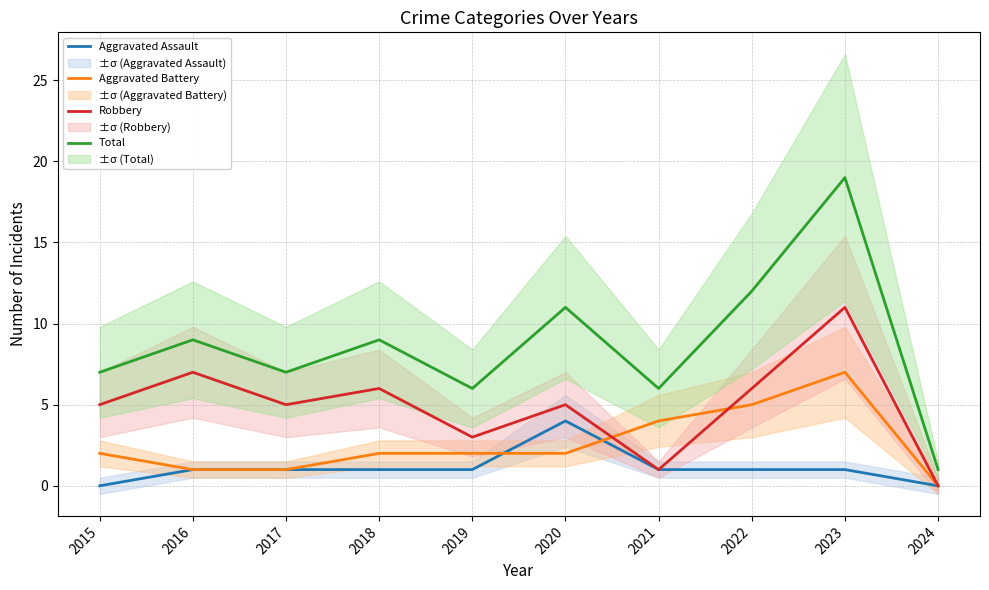

At 2020, list the series in order from smallest to largest.

Aggravated Battery, Aggravated Assault, Robbery, Total